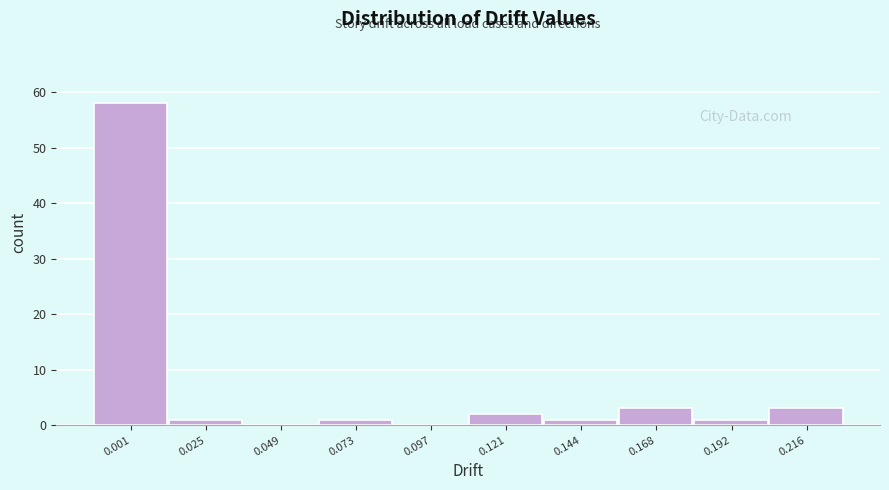

Reading left to right, what are all the values shown in this chart?

0.001=58	0.025=1	0.049=0	0.073=1	0.097=0	0.121=2	0.144=1	0.168=3	0.192=1	0.216=3